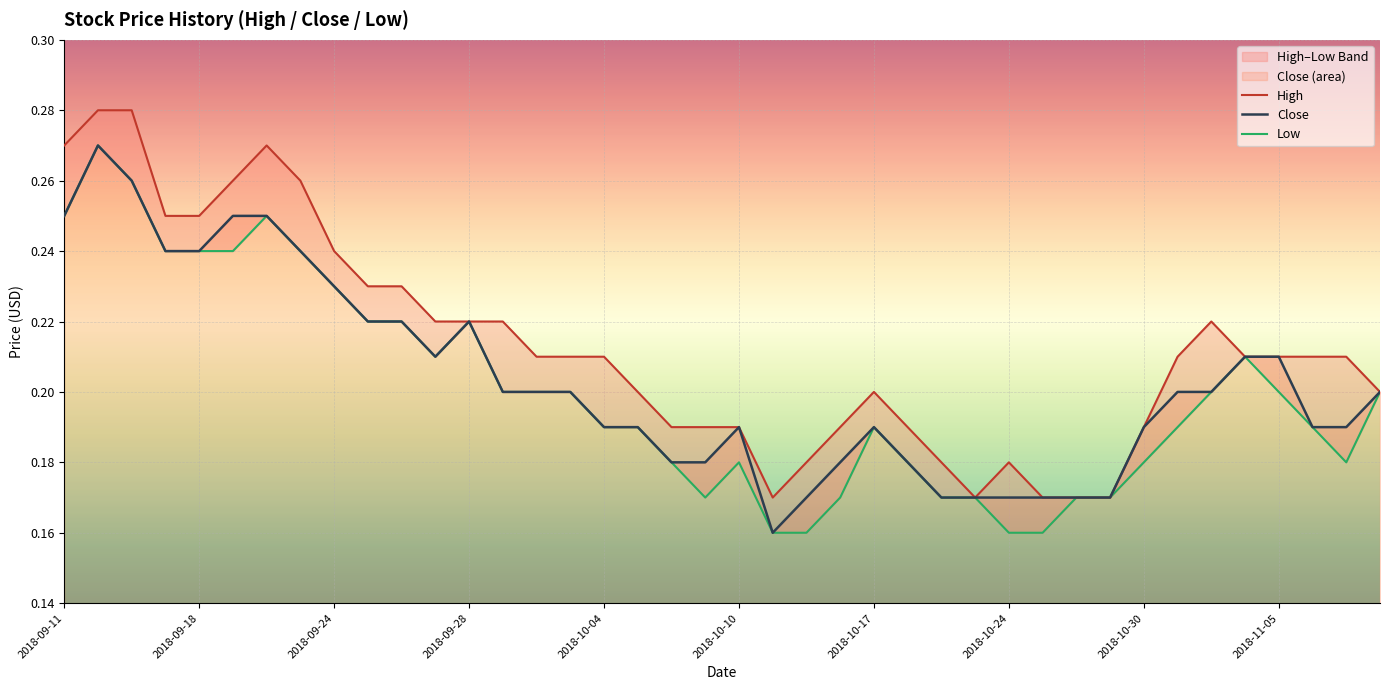

Where is the first local minimum for Close?

11